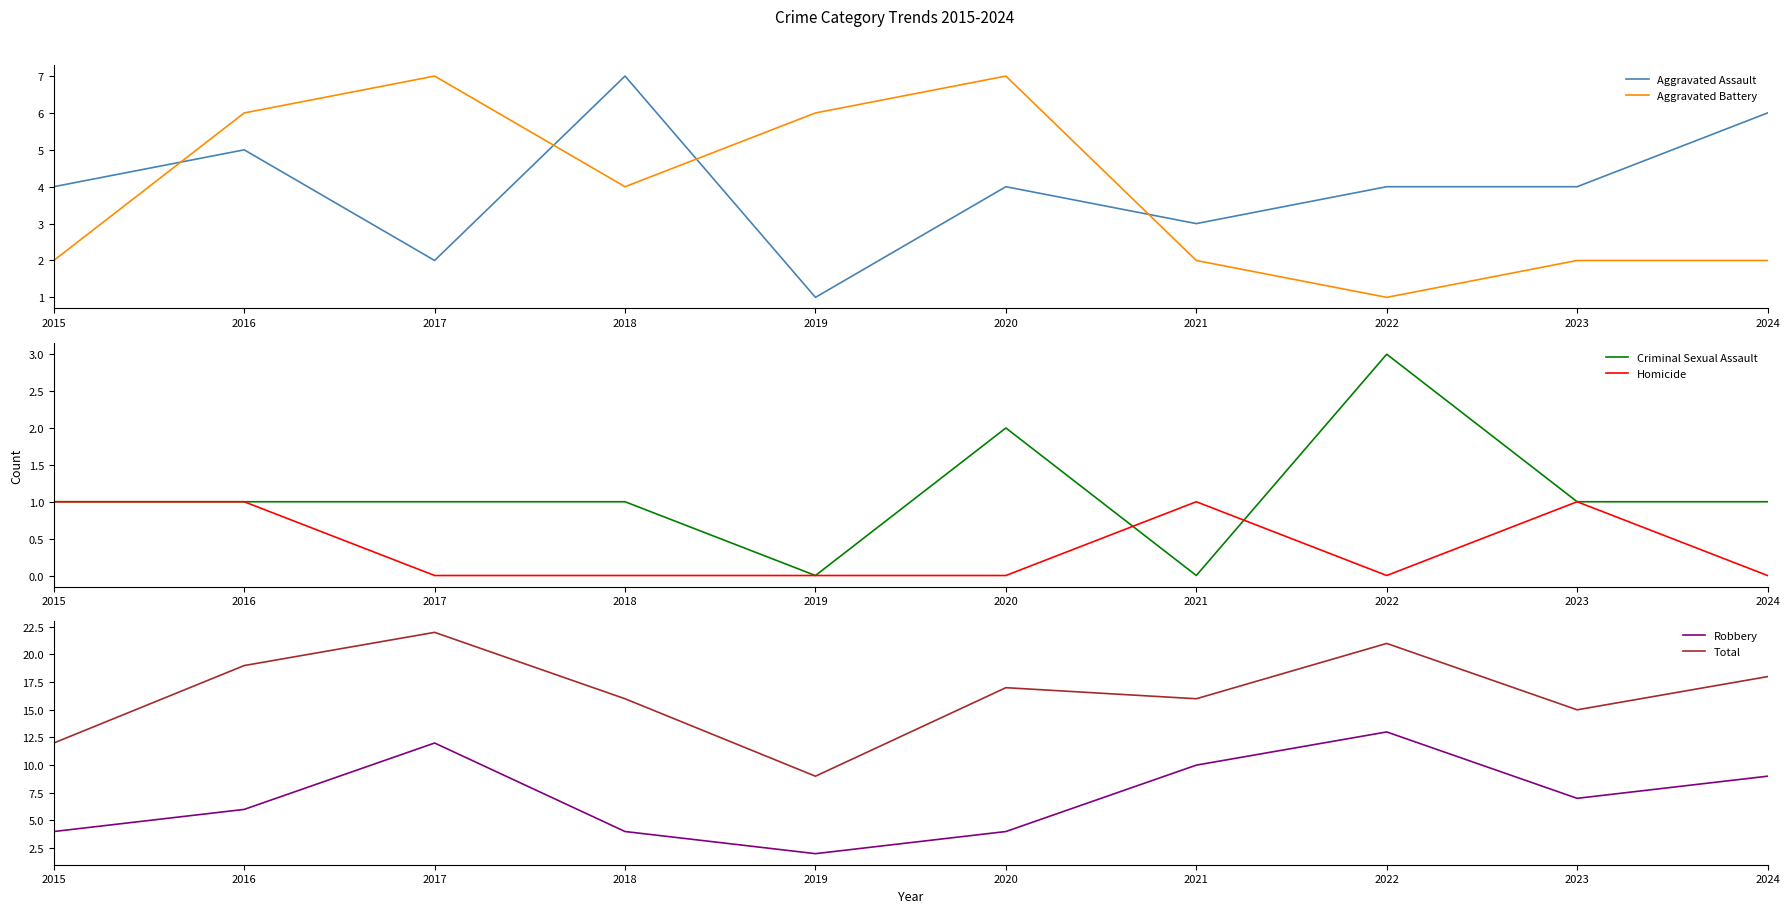

The Aggravated Battery series shows 2 at 2023. True or false?

True